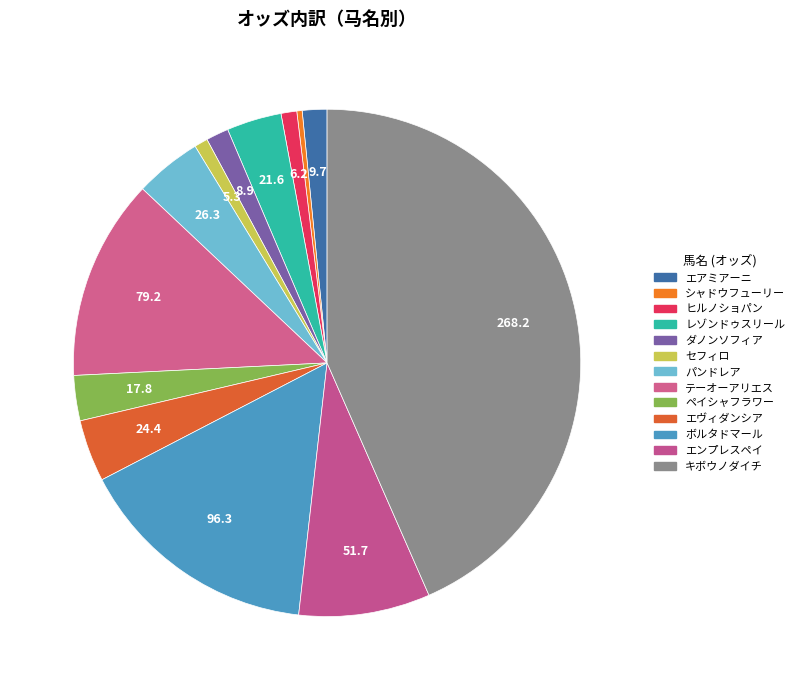

What is the total percentage of セフィロ and ボルタドマール?

16.4%